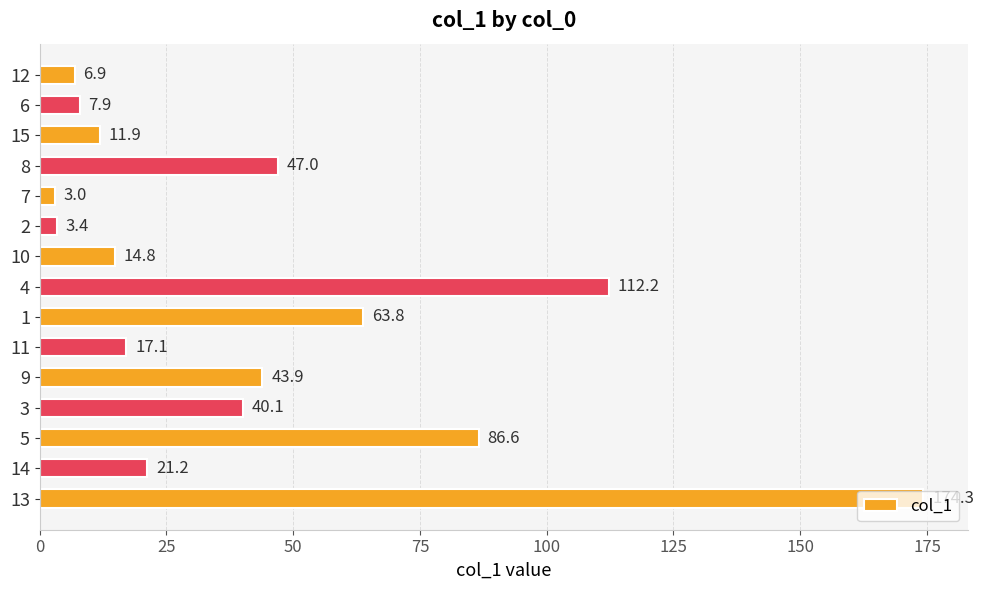

What is the maximum value shown in the chart?

174.3